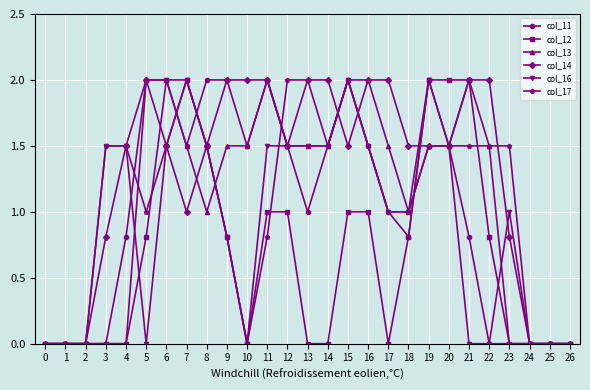

True or false: col_16 has more than 2 interior local peaks.

True